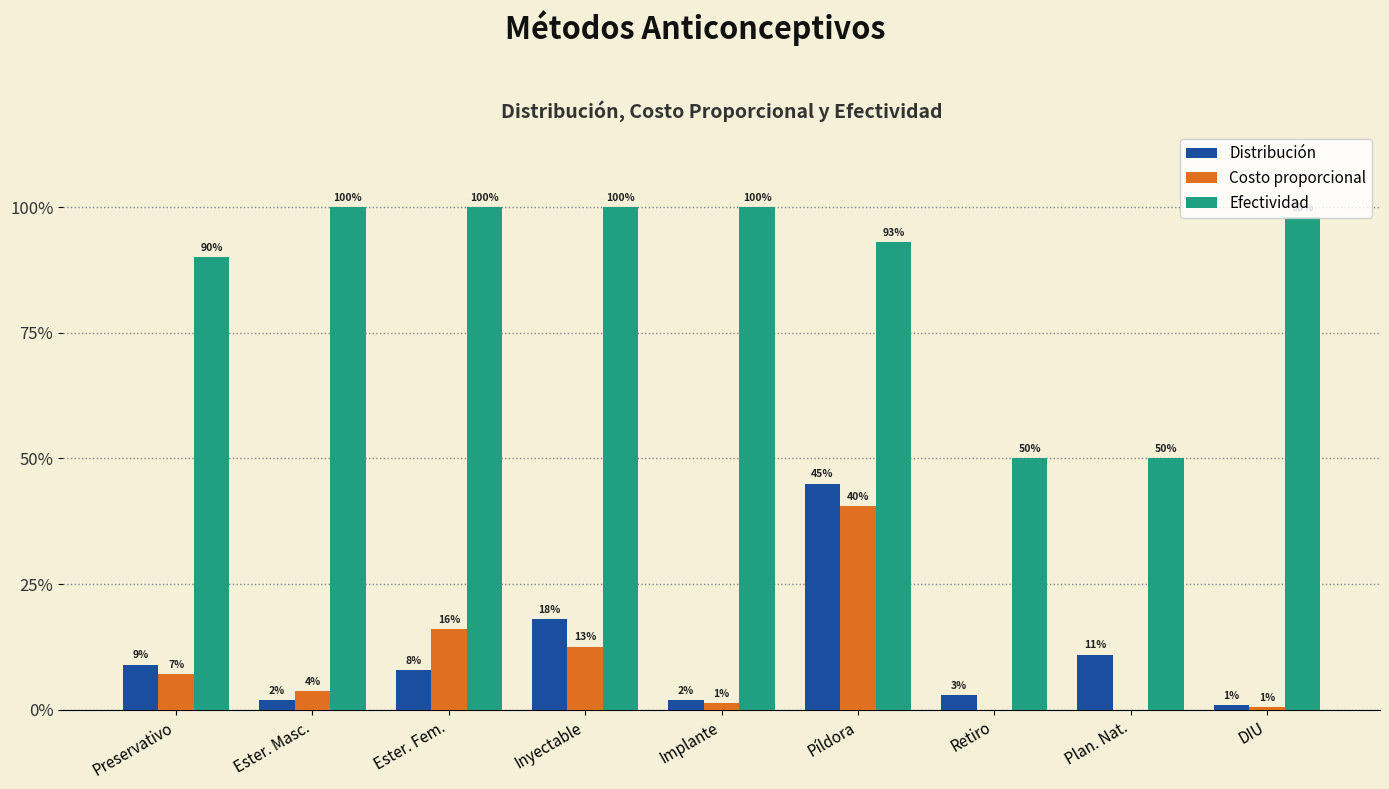

What are all the series names shown in the legend?

Distribución, Costo proporcional, Efectividad